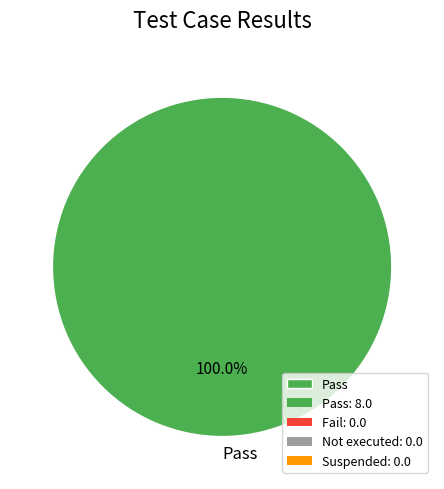

Rank the categories by value from lowest to highest.

Pass